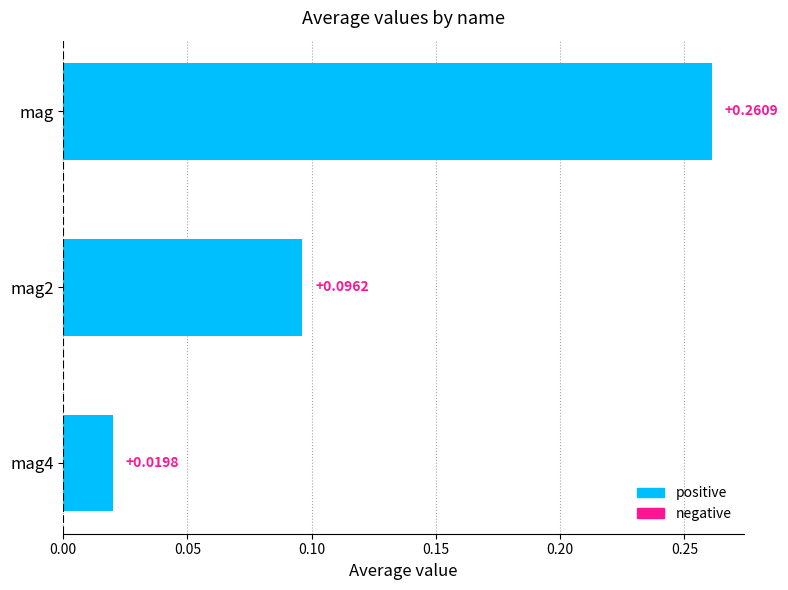

What is the sum of all values?

0.4